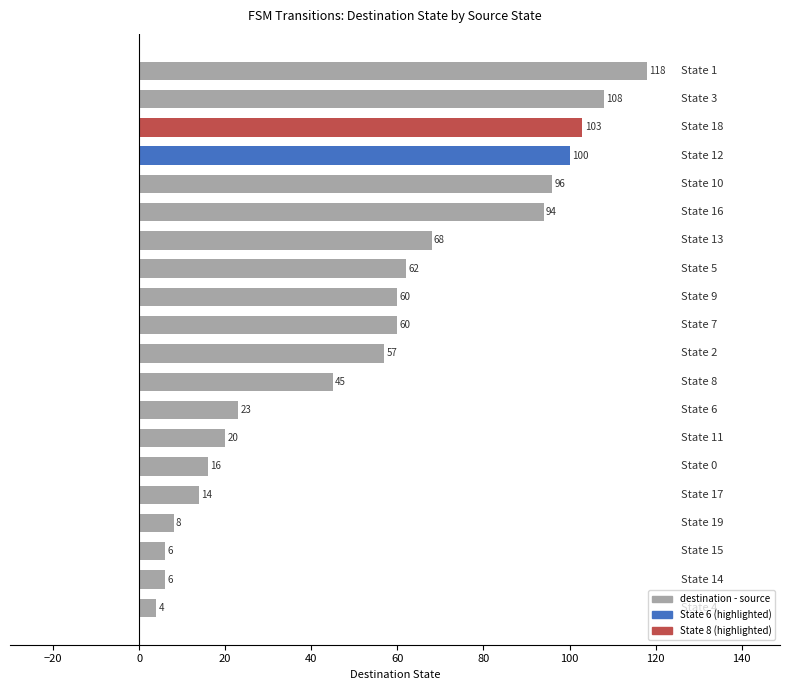

Are the bars grouped side by side (vs. stacked)?

No